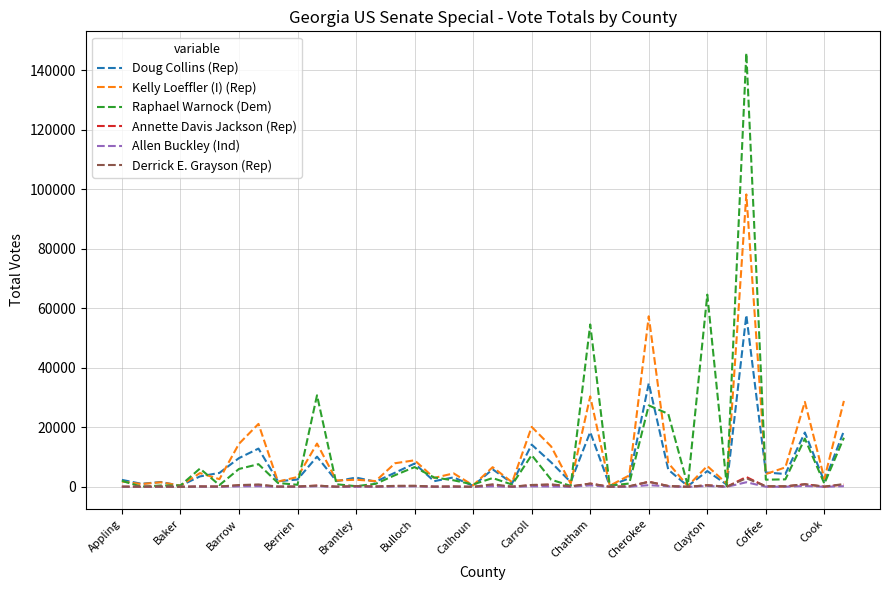

Which series has the largest range (max minus min)?

Raphael Warnock (Dem)